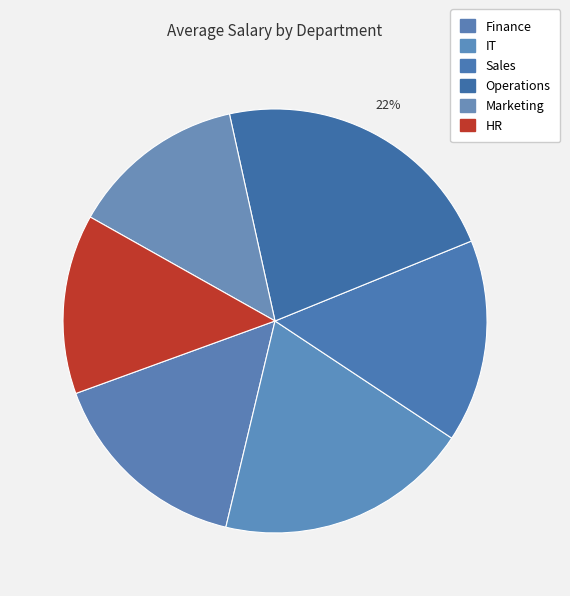

Rank the categories by value from lowest to highest.

Marketing, HR, Sales, Finance, IT, Operations